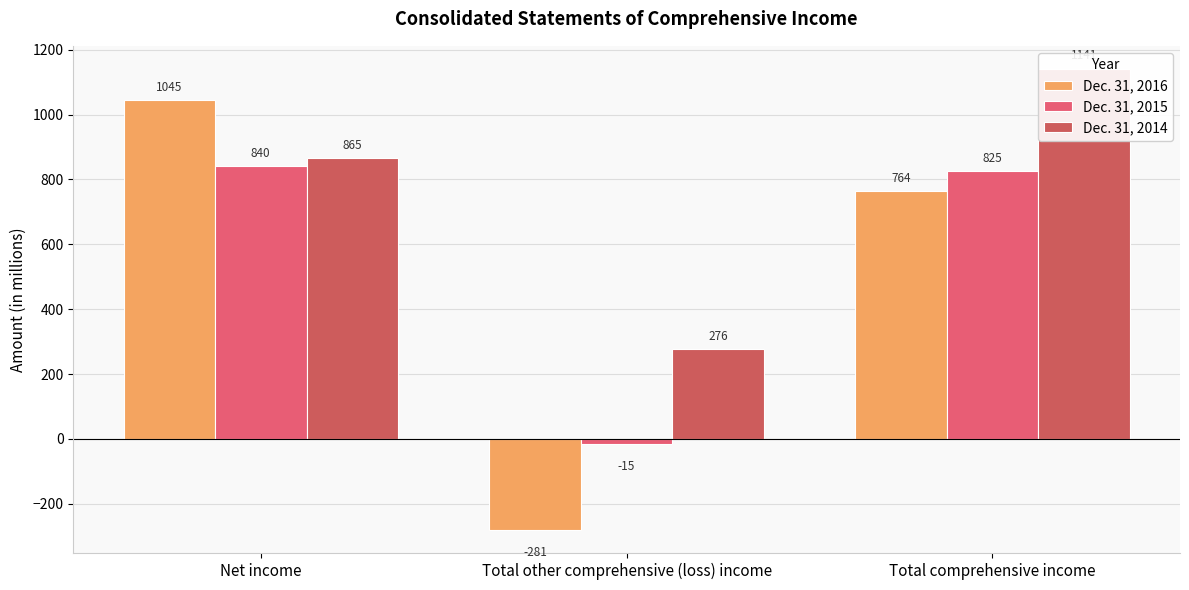

What is the value of the Dec. 31, 2015 bar at the 2nd from the left?

-15